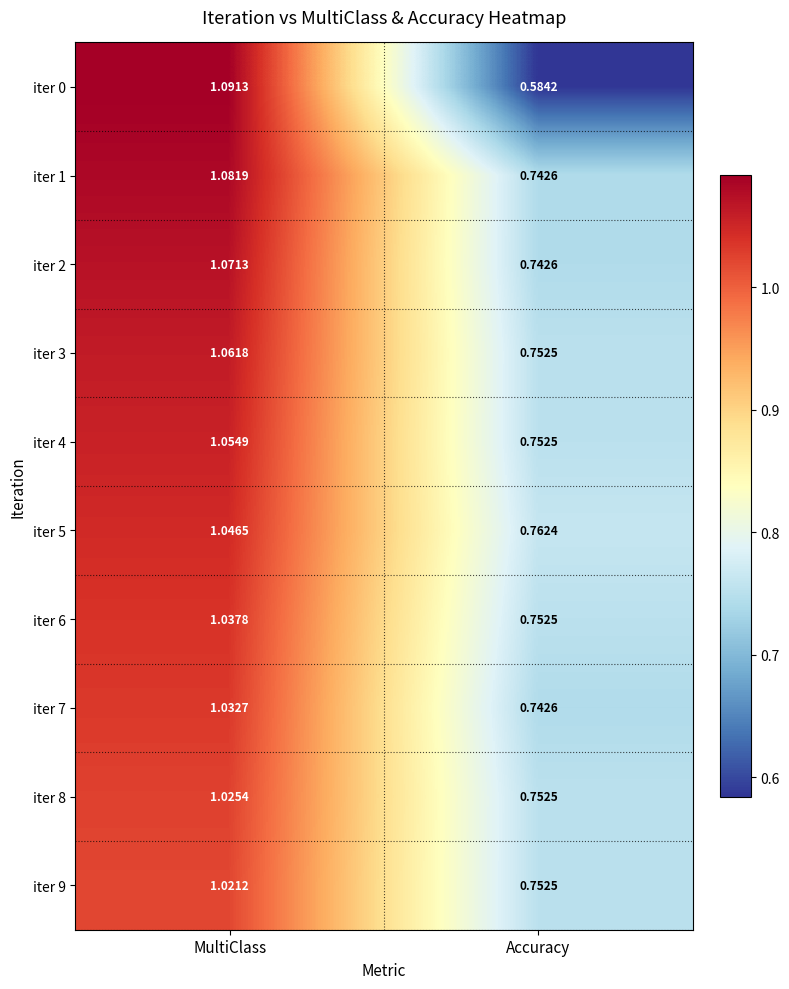

List the labels in order of iter 9 value, smallest first.

Accuracy, MultiClass